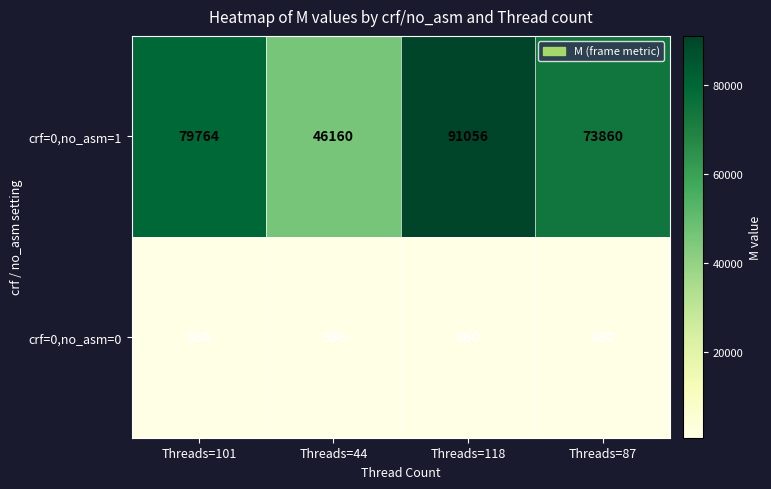

Which series changed the most between Threads=101 and Threads=118?

crf=0,no_asm=1